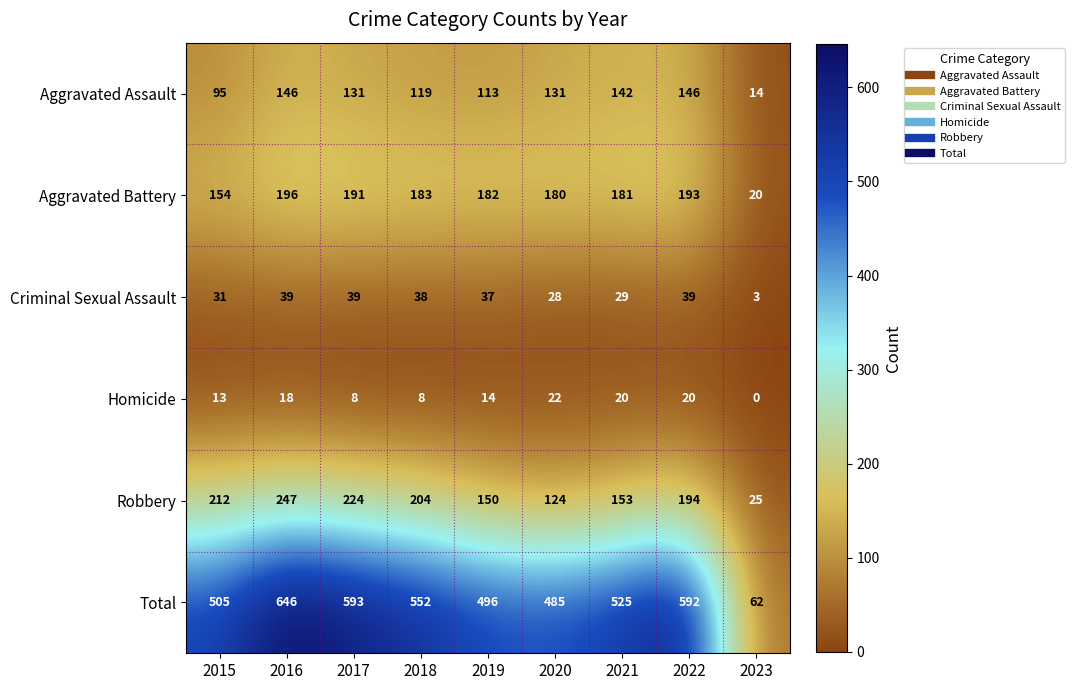

At which category is the sum across all series the highest?

2016